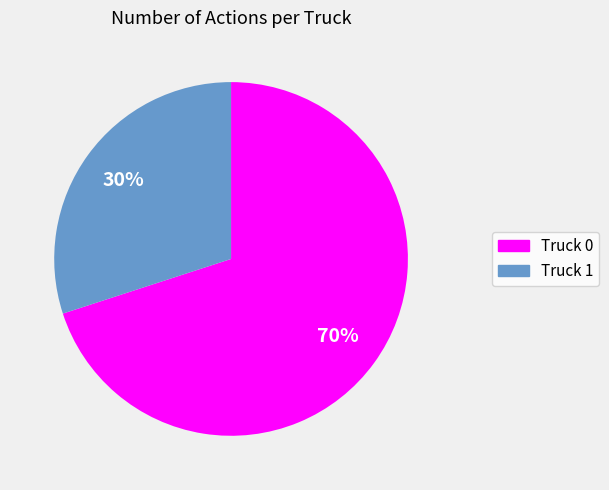

What percentage is the Truck 0 slice, to the nearest percent?

70%